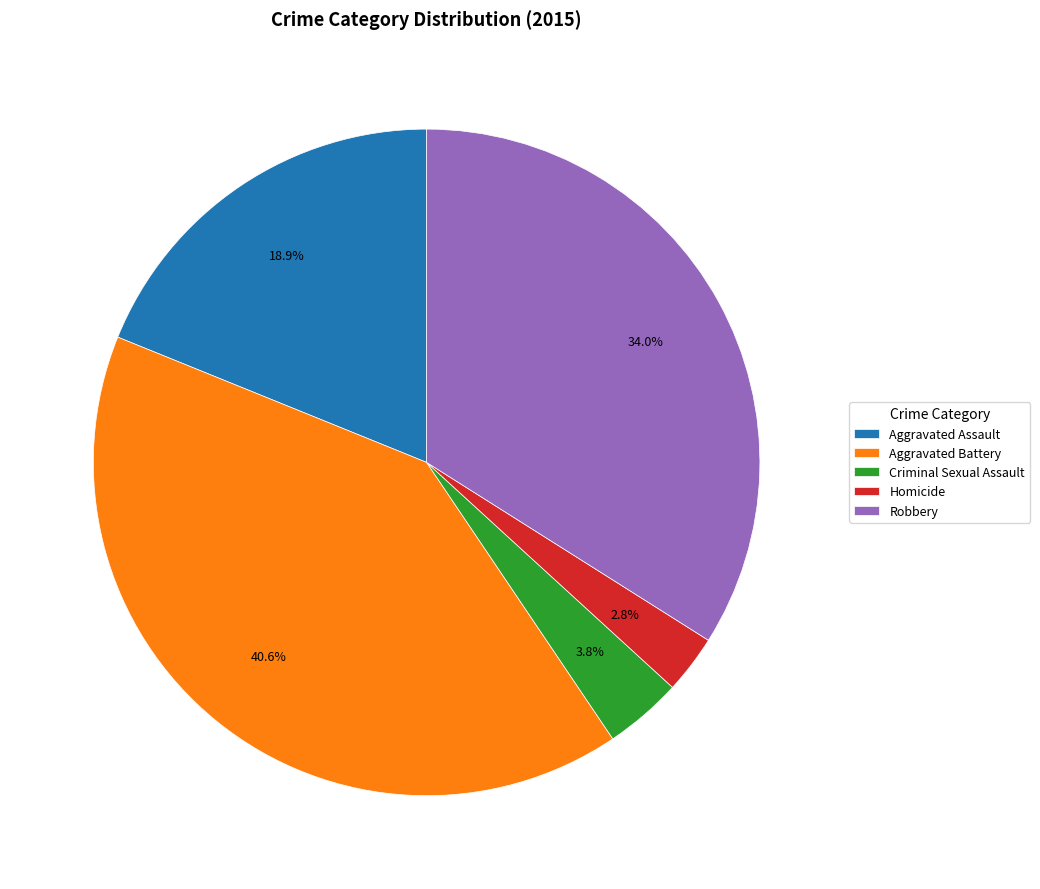

True or false: Robbery accounts for 44% of the total.

False